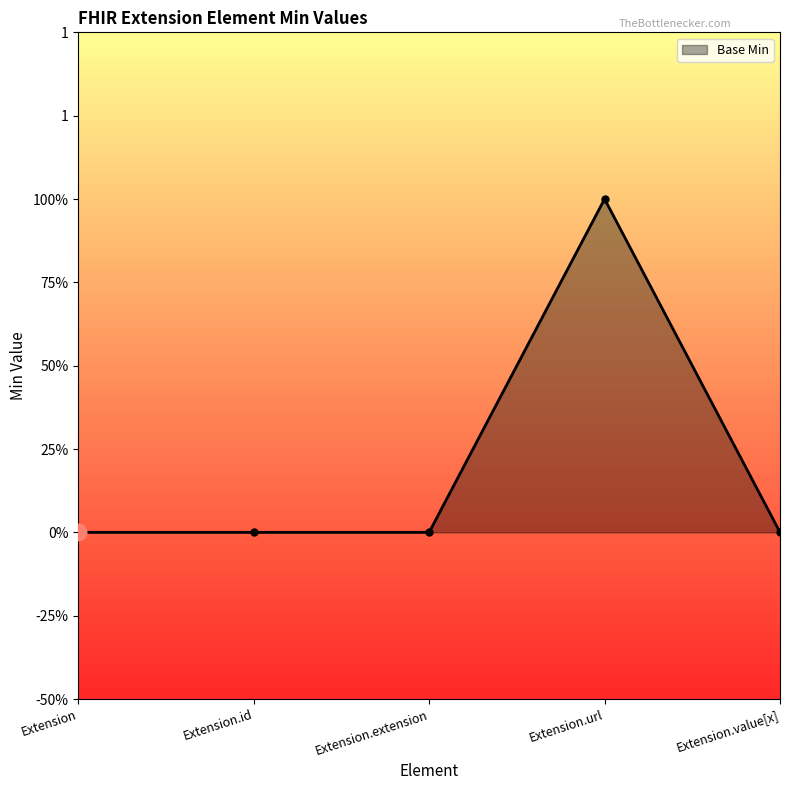

Rank the categories by value from highest to lowest.

Extension.url, Extension, Extension.id, Extension.extension, Extension.value[x]